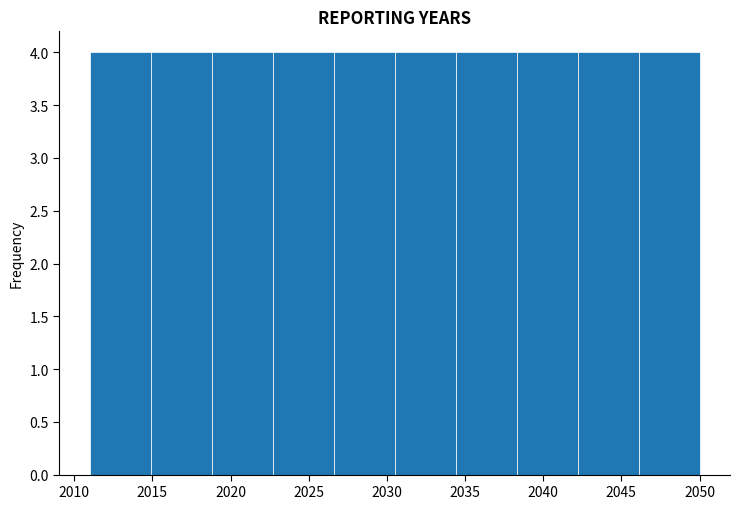

What is the height of the bar covering 2030.5 to 2034.4 on the x-axis? Neither the bar edges nor the heights are printed on the chart, so give them approximately, as read against the axes.

4